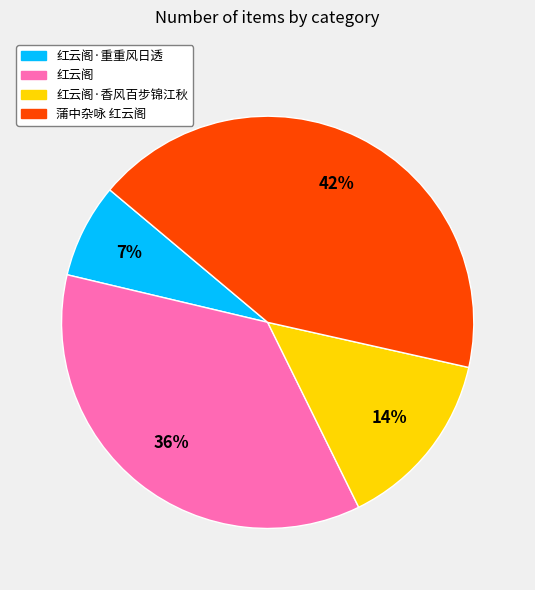

Which slice is the largest?

蒲中杂咏 红云阁